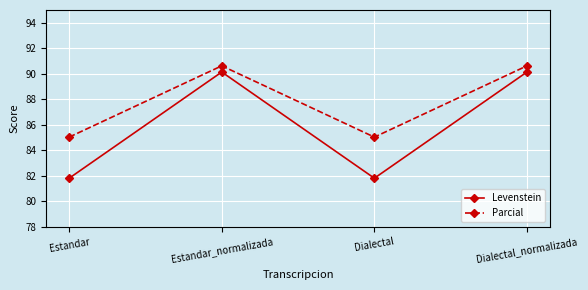

At which category does Levenstein reach its first local valley?

Dialectal